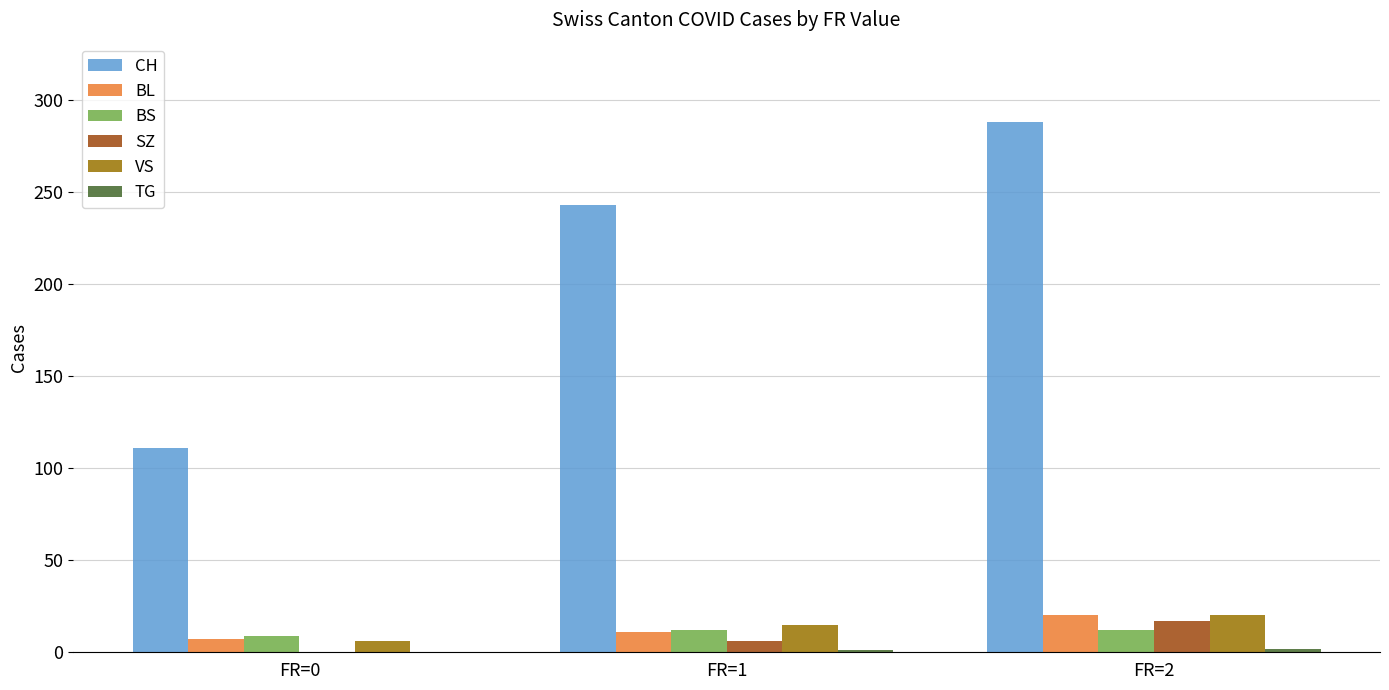

At which category is the sum across all series the highest?

FR=2